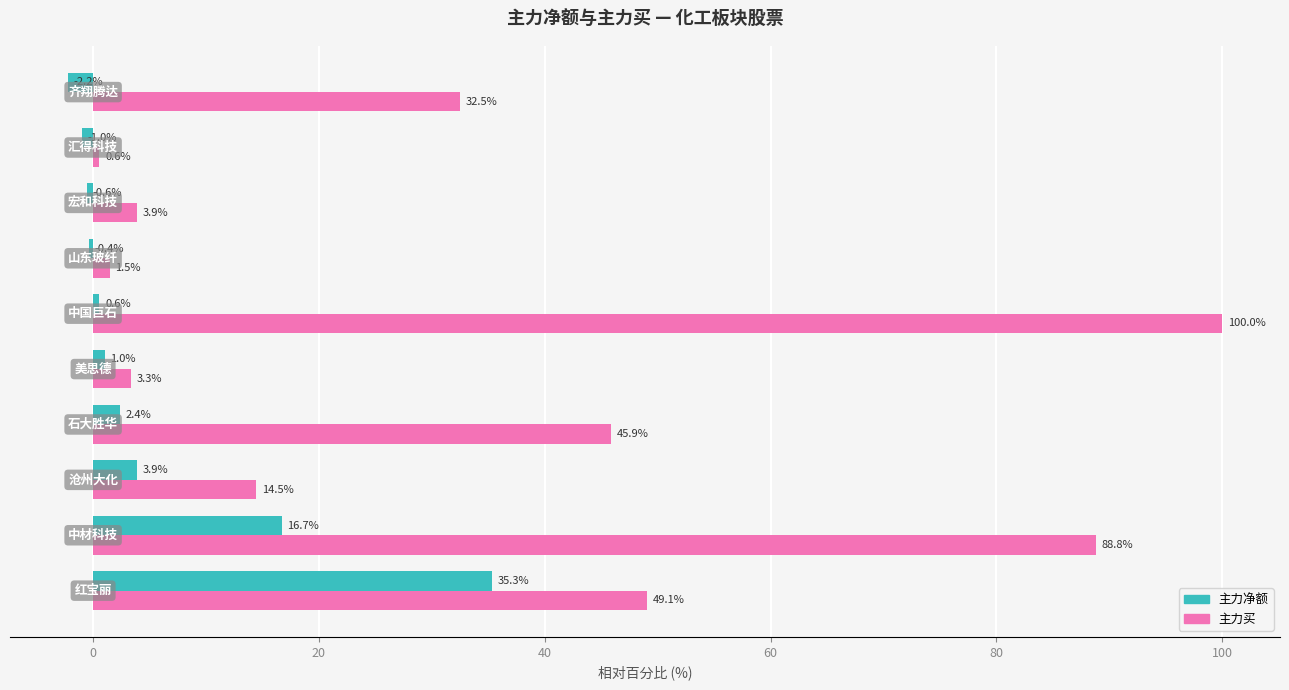

What are all the series names shown in the legend?

主力净额, 主力买